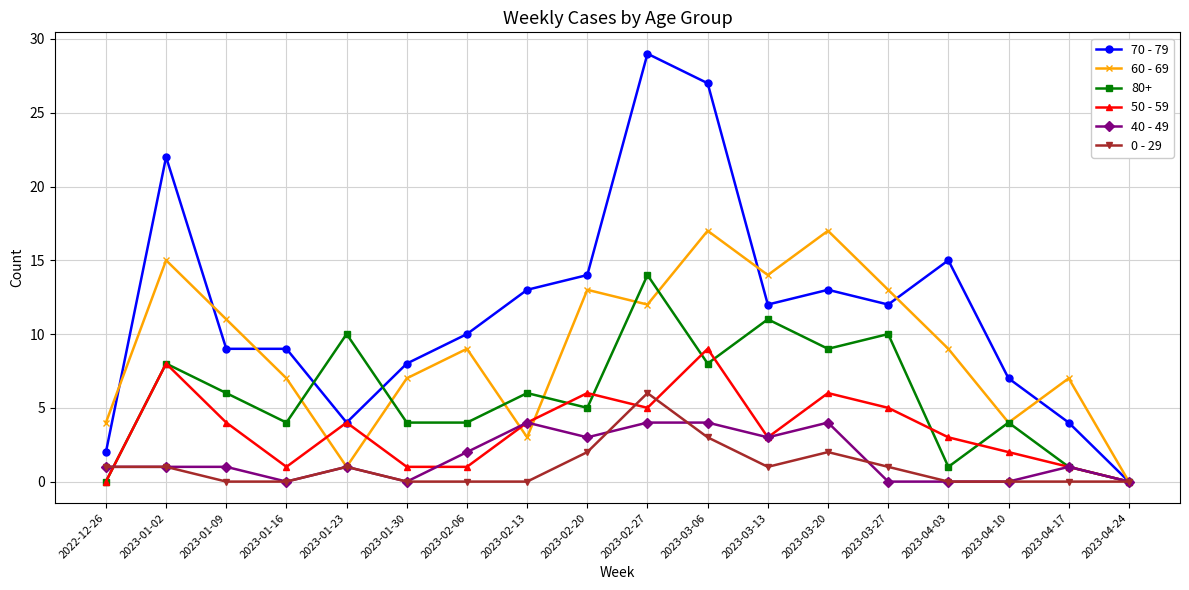

Where is 70 - 79 nearest to the value 14?

2023-02-20